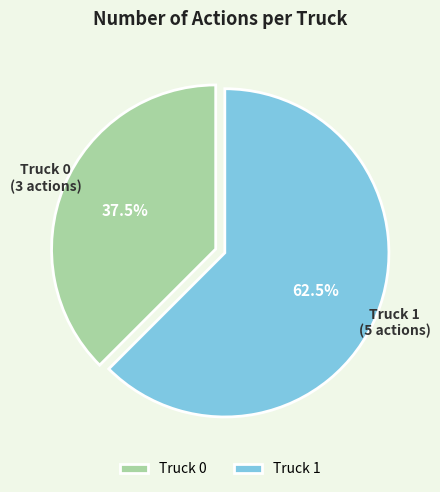

How many slices are in this pie chart?

2